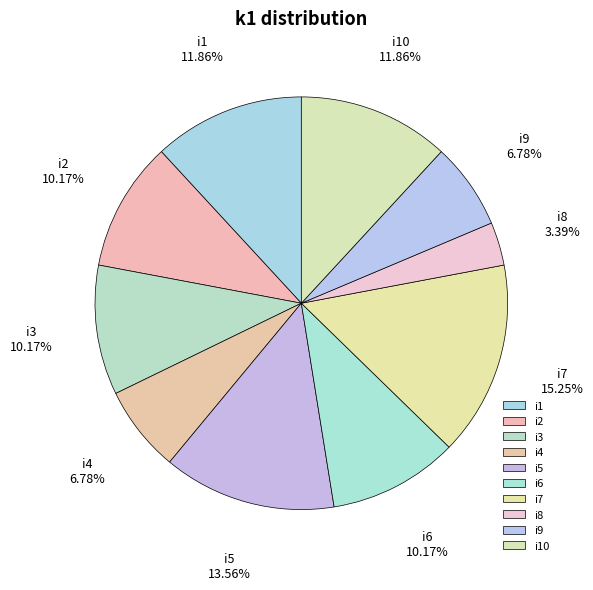

Does any single category account for the majority?

No